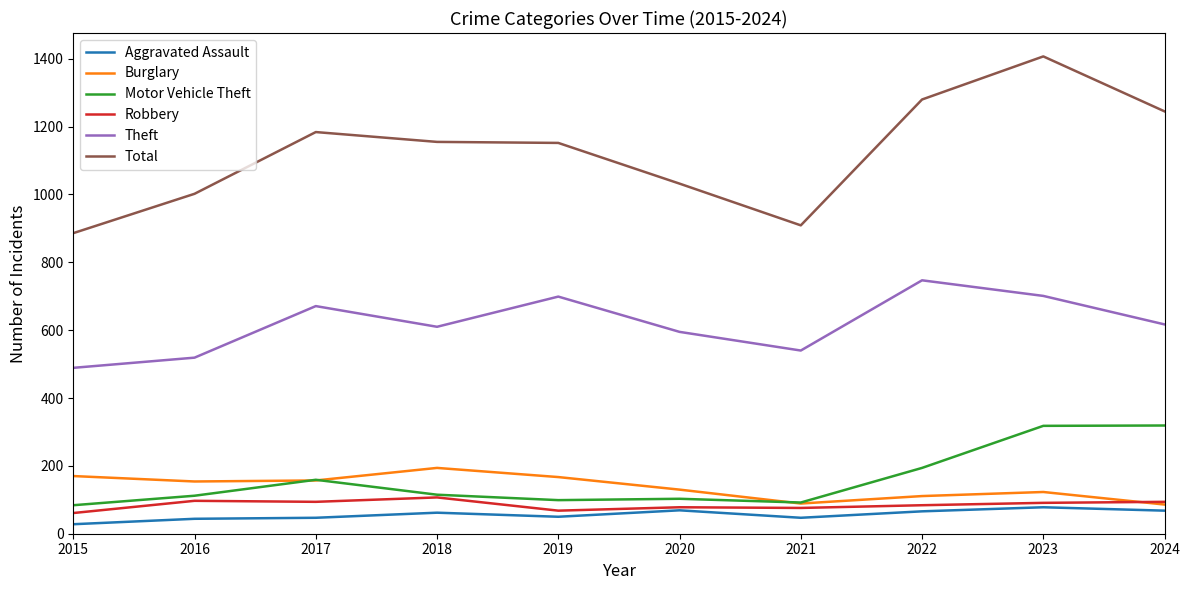

True or false: Total has a value of 1002 at 2016.

True